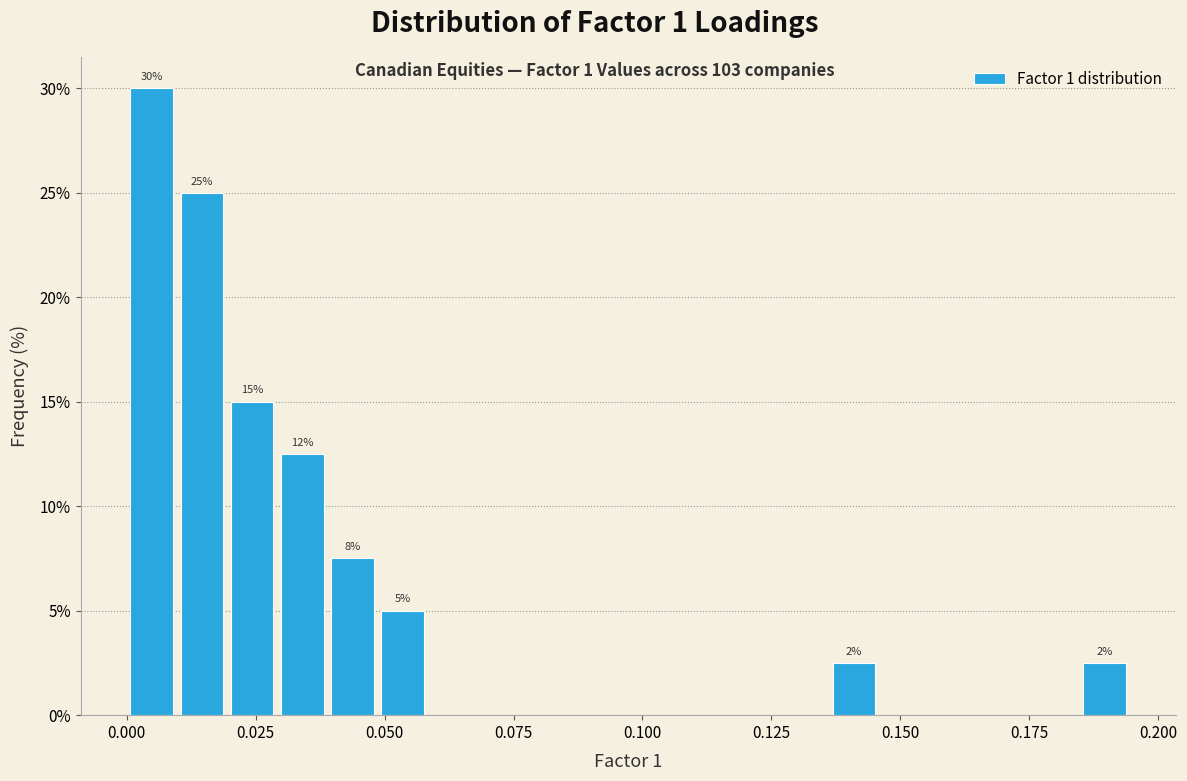

Around what value on the x-axis is the tallest bar? Give the approximate position of its centre, as read against the axis.

0.005